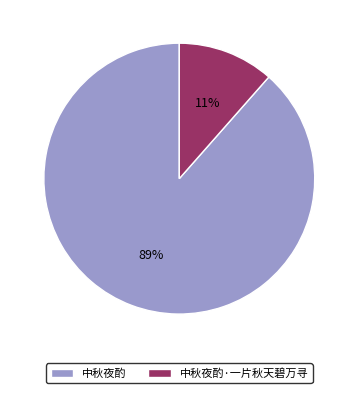

The 中秋夜酌 slice represents 94% of the pie. True or false?

False